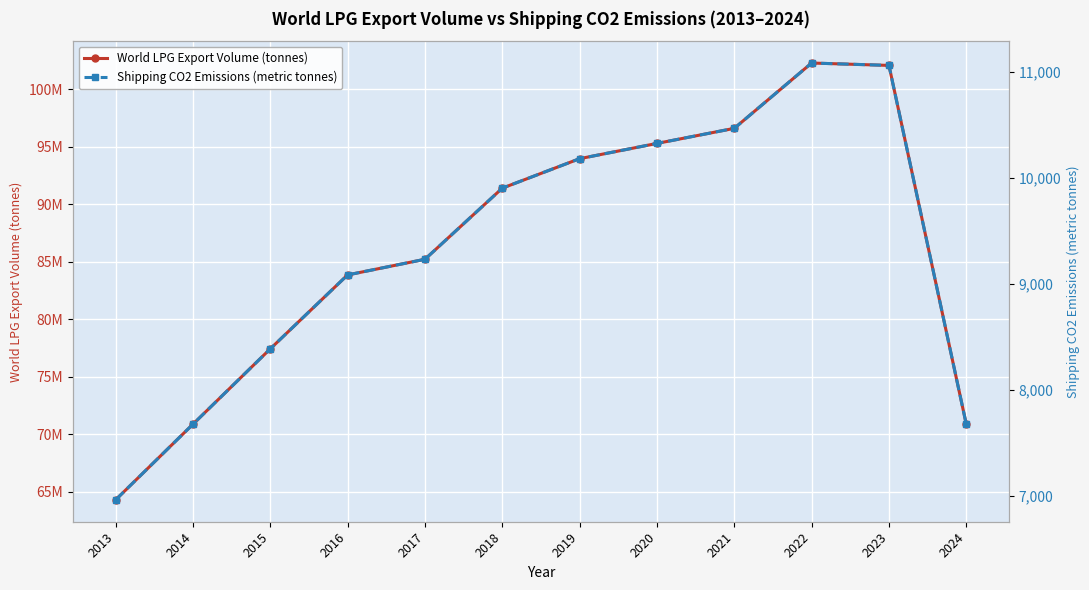

Which series has the widest spread of values?

World LPG Export Volume (tonnes)